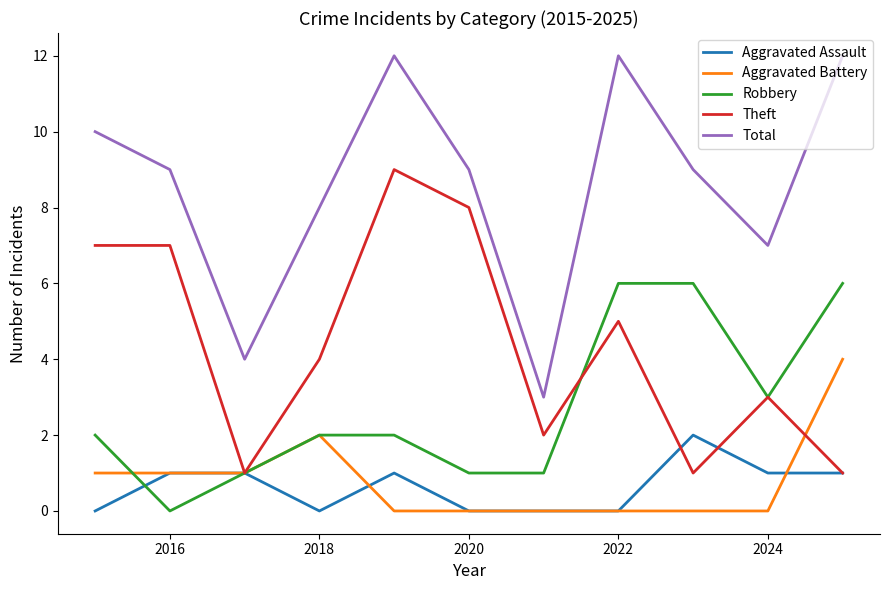

List the series in order of their peak value, lowest first.

Aggravated Assault, Aggravated Battery, Robbery, Theft, Total